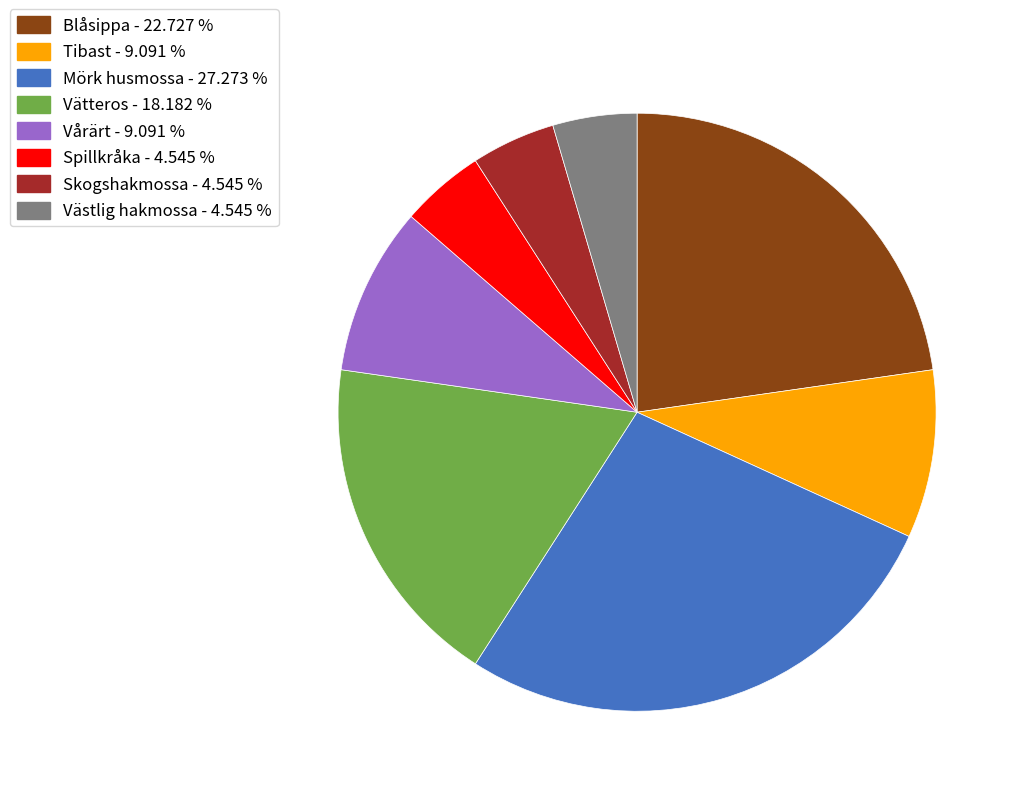

Is there any slice that represents more than half of the pie?

No